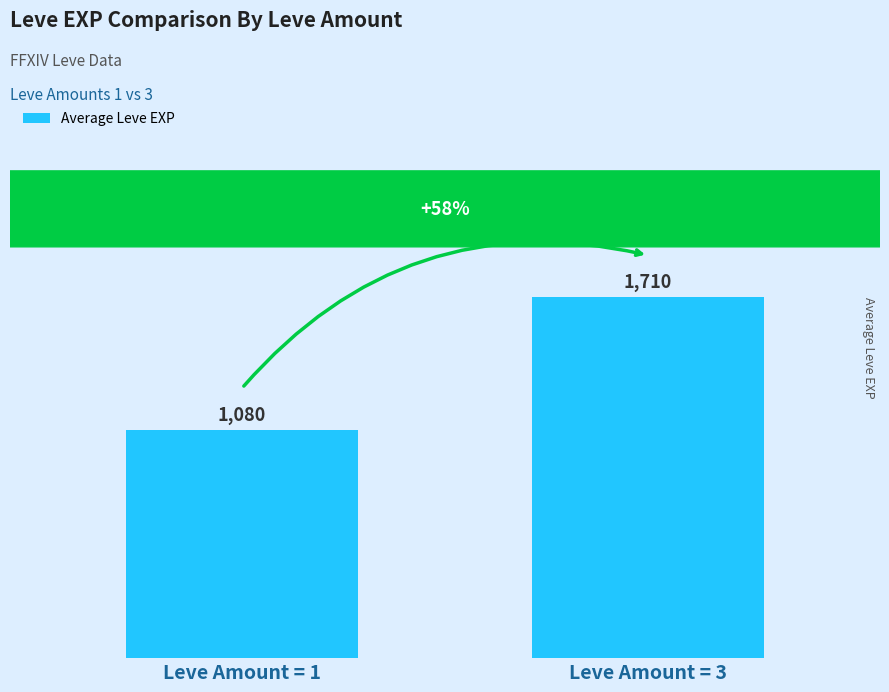

The value at Leve Amount = 3 is 2824. True or false?

False